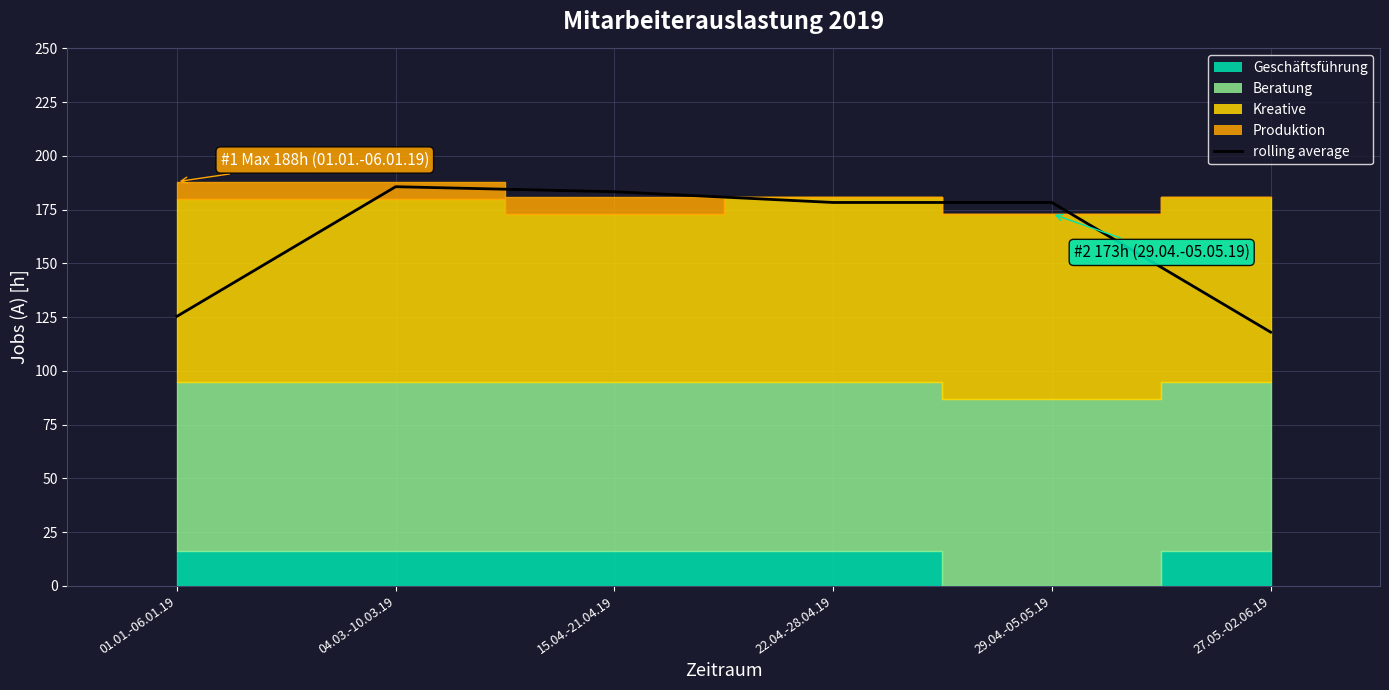

What is the minimum value shown in the chart?

118.0